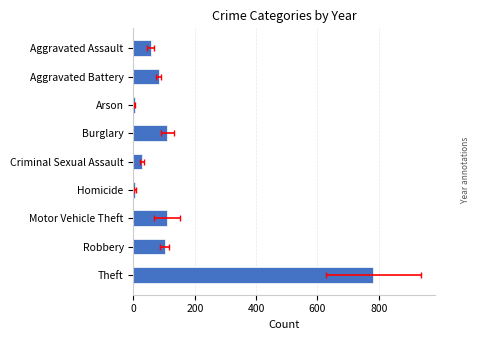

Does the chart contain stacked bars?

No